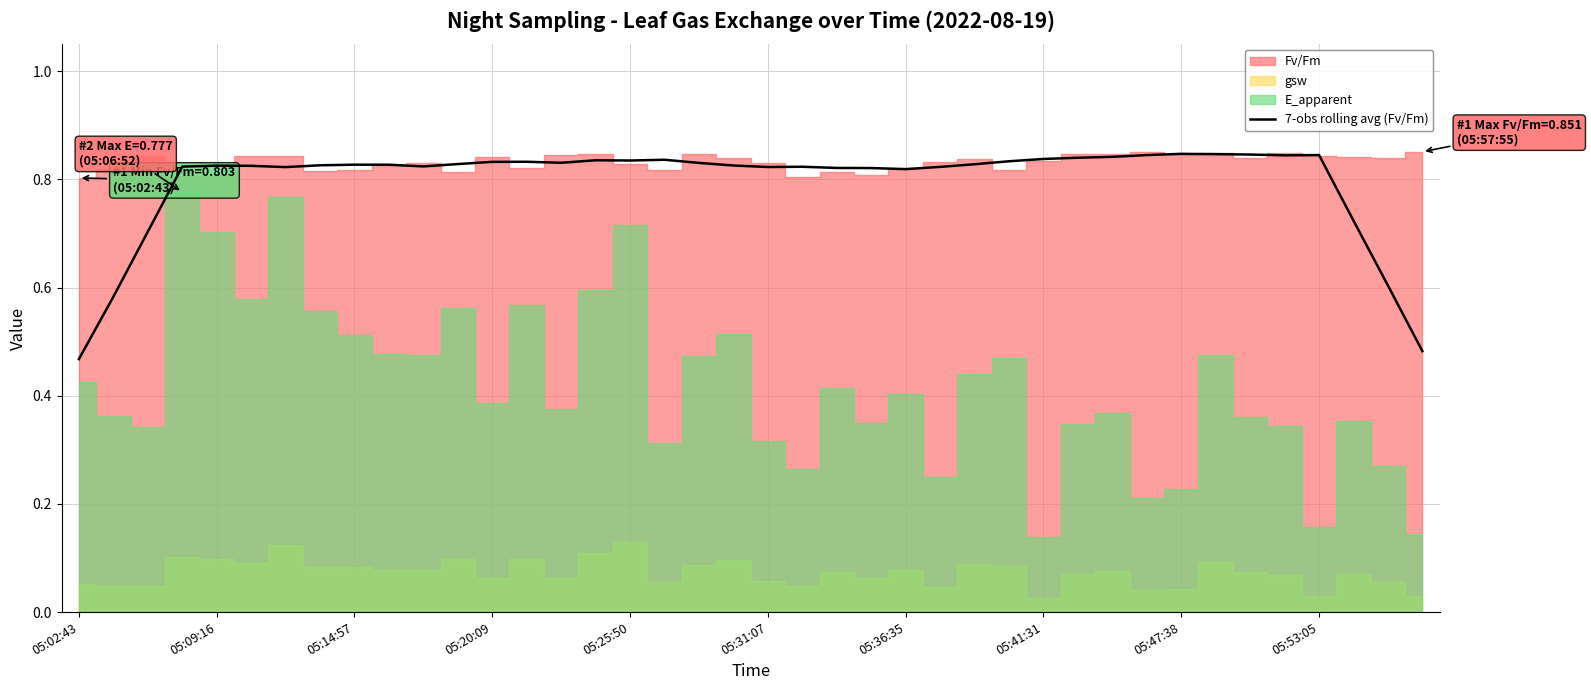

The value of 7-obs rolling avg (Fv/Fm) at 05:09:16 is 0.5. True or false?

False